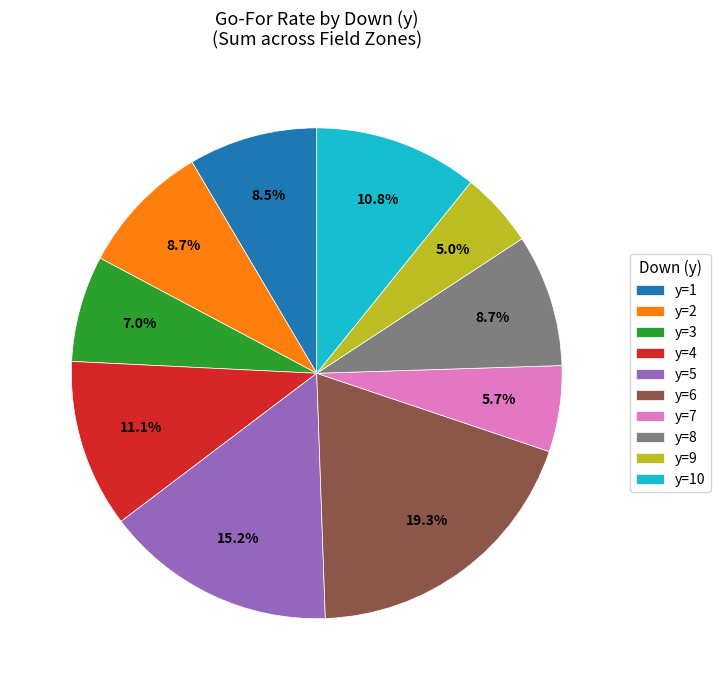

What is the smallest slice in the pie chart?

y=9